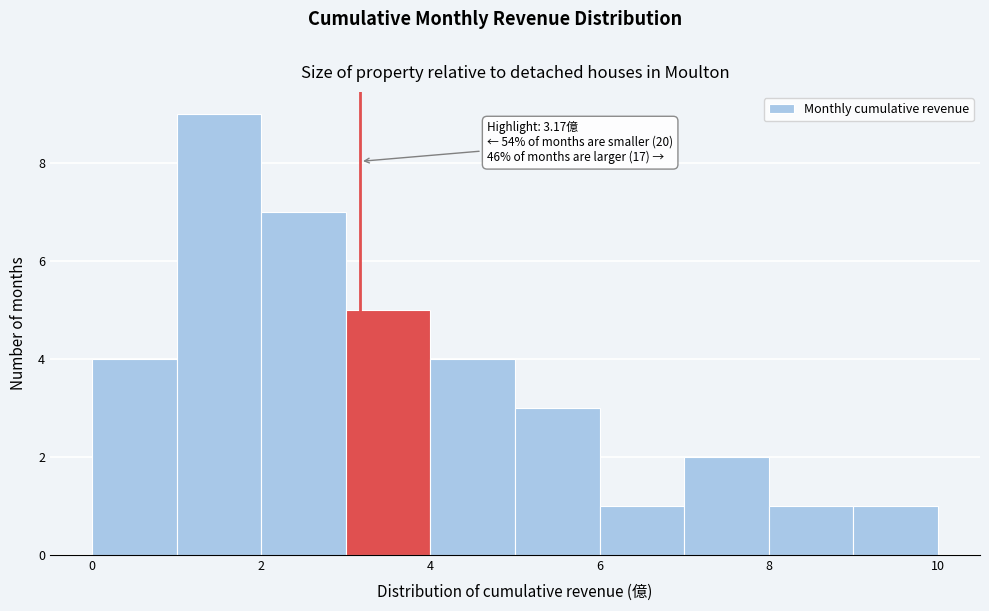

Over which range of the x-axis is the bar tallest?

1 to 2